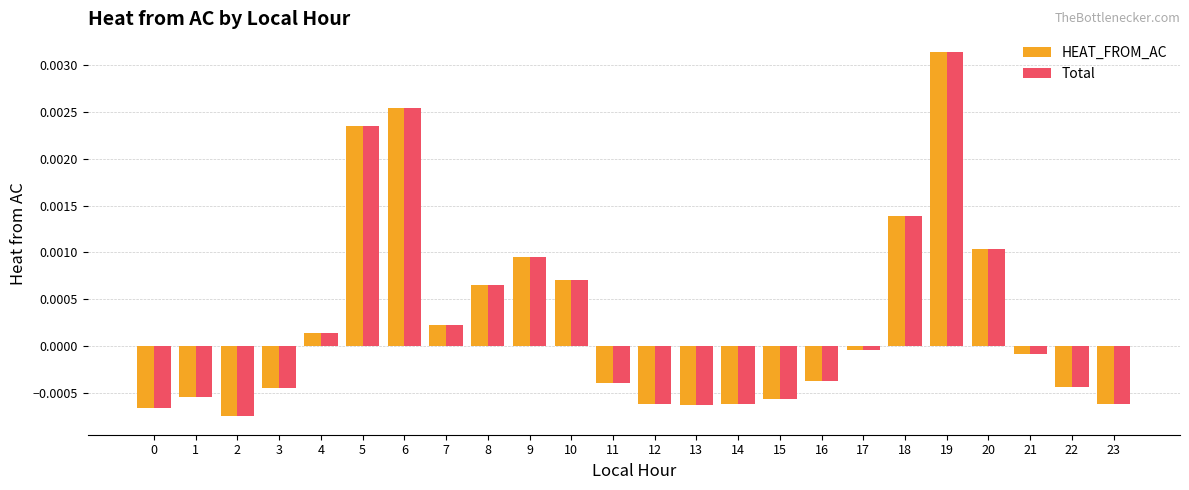

Which label corresponds to the largest value in the chart?

19